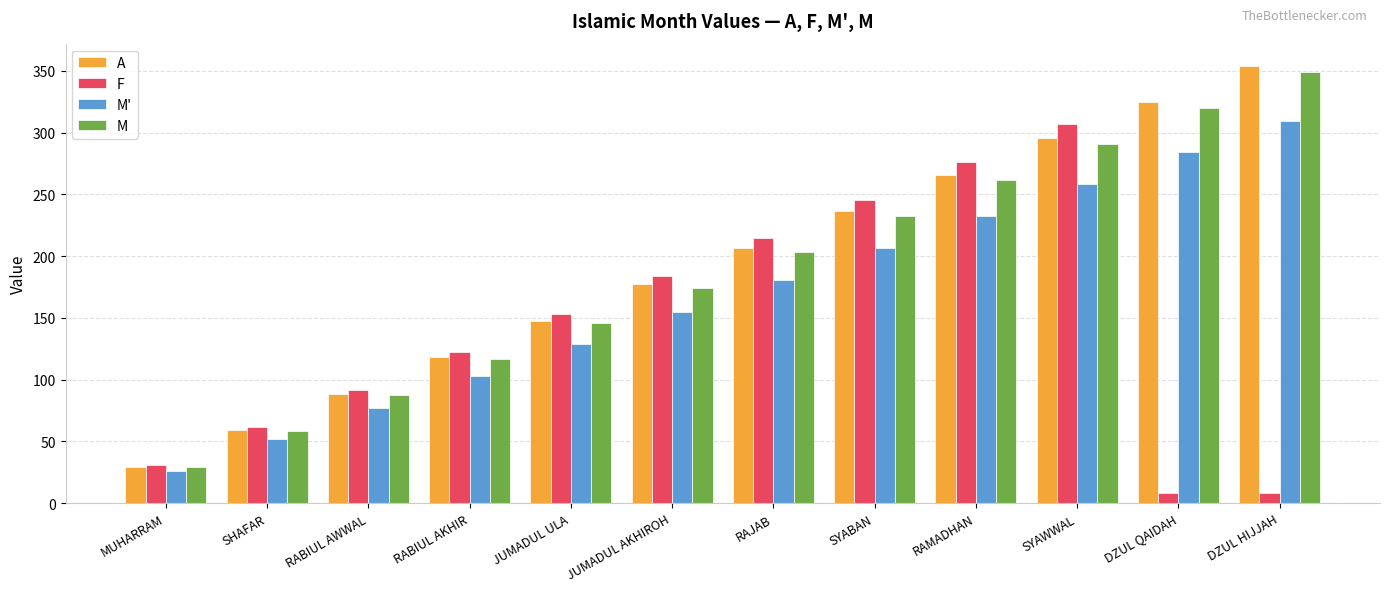

Is it true that M' equals 40.3 at MUHARRAM?

False